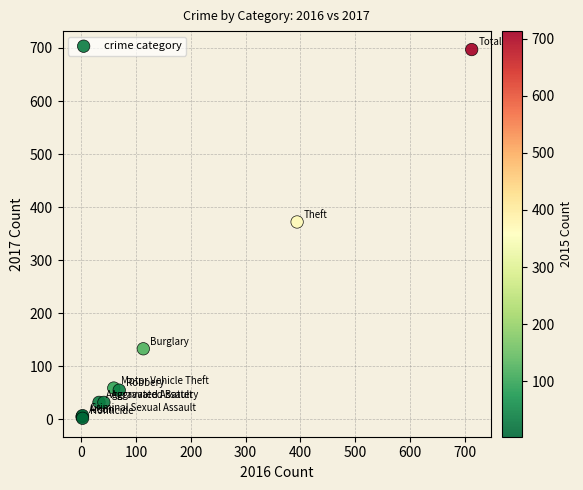

What Y value in the scatter plot is closest to 349?

372